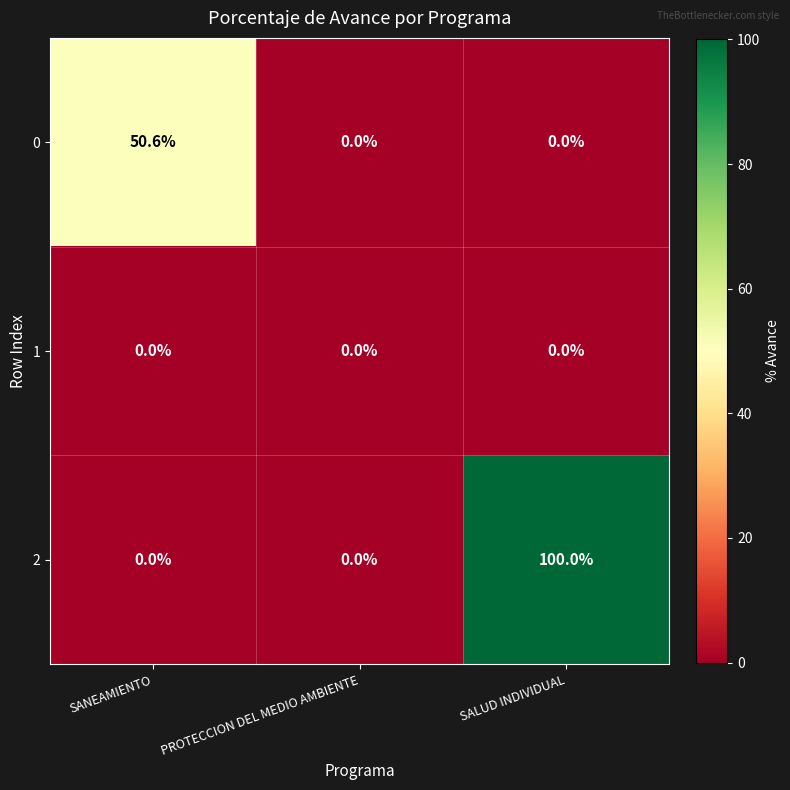

At which category is the sum across all series the highest?

SALUD INDIVIDUAL